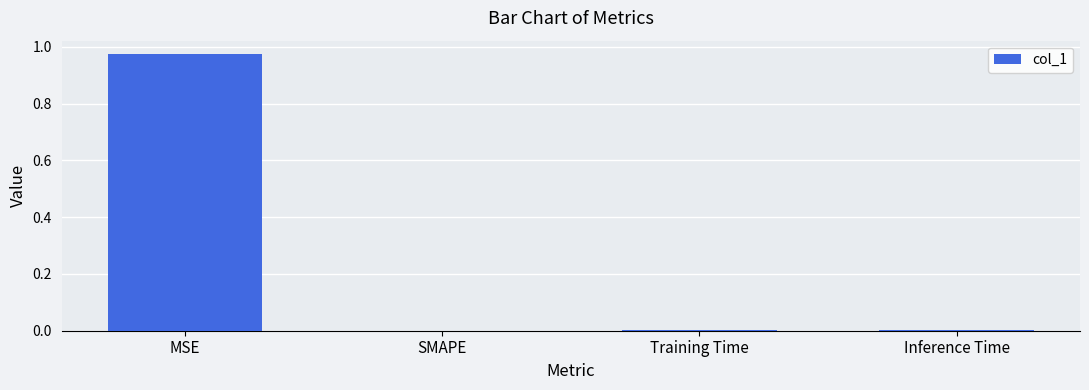

At which category does the chart reach its peak across all series?

MSE